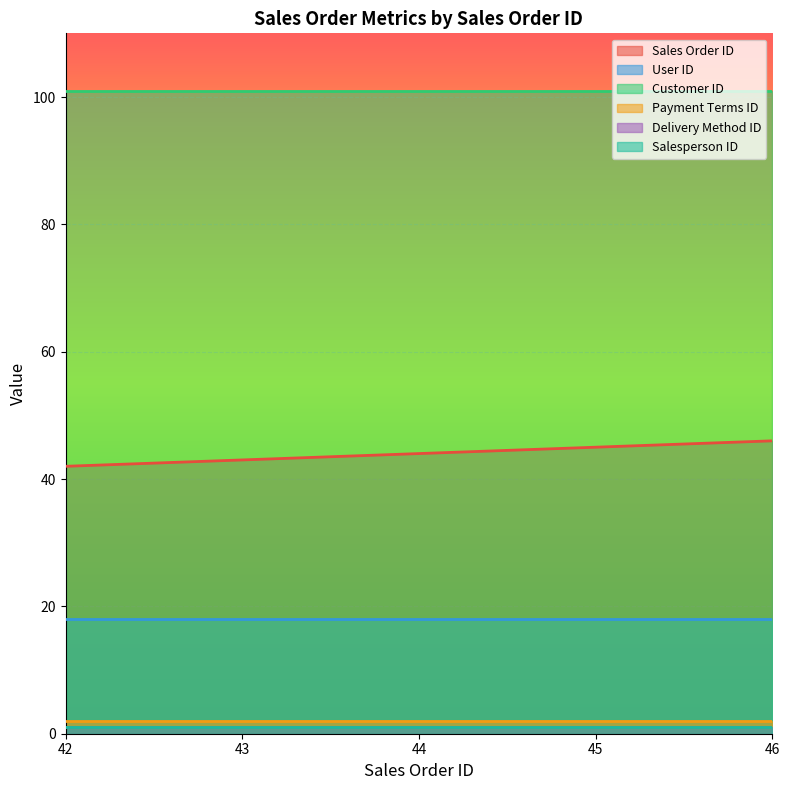

Which category has the highest value across all series?

42